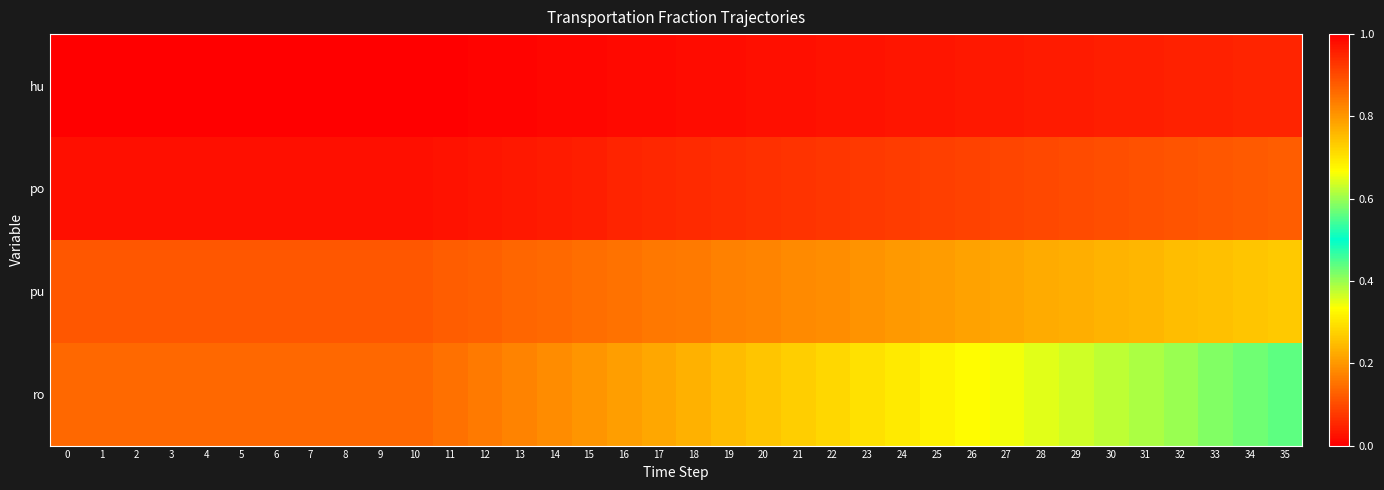

Rank the series by their maximum value, from lowest to highest.

hu, po, pu, ro